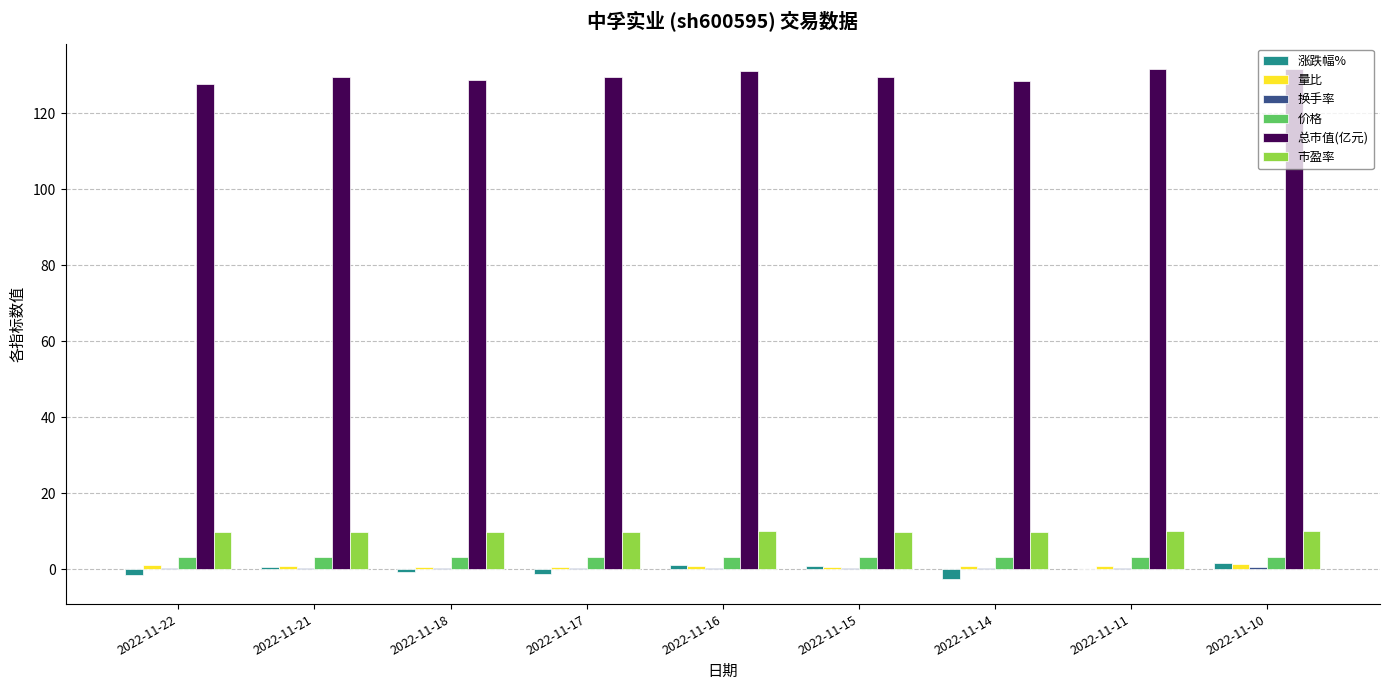

What is the maximum value shown in the chart?

131.7